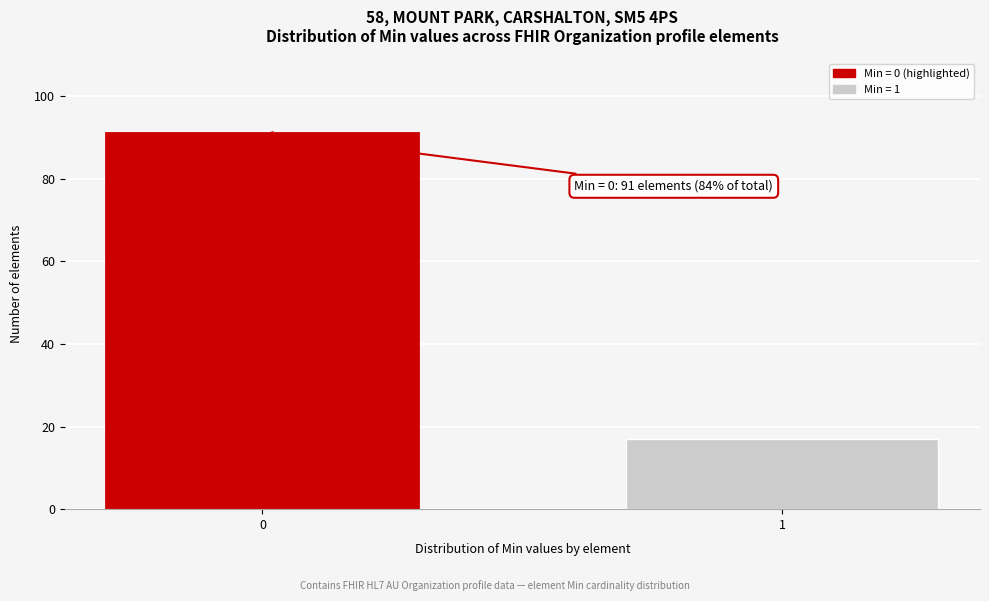

Reading right to left, transcribe all the data shown in this chart.

1=17	0=91